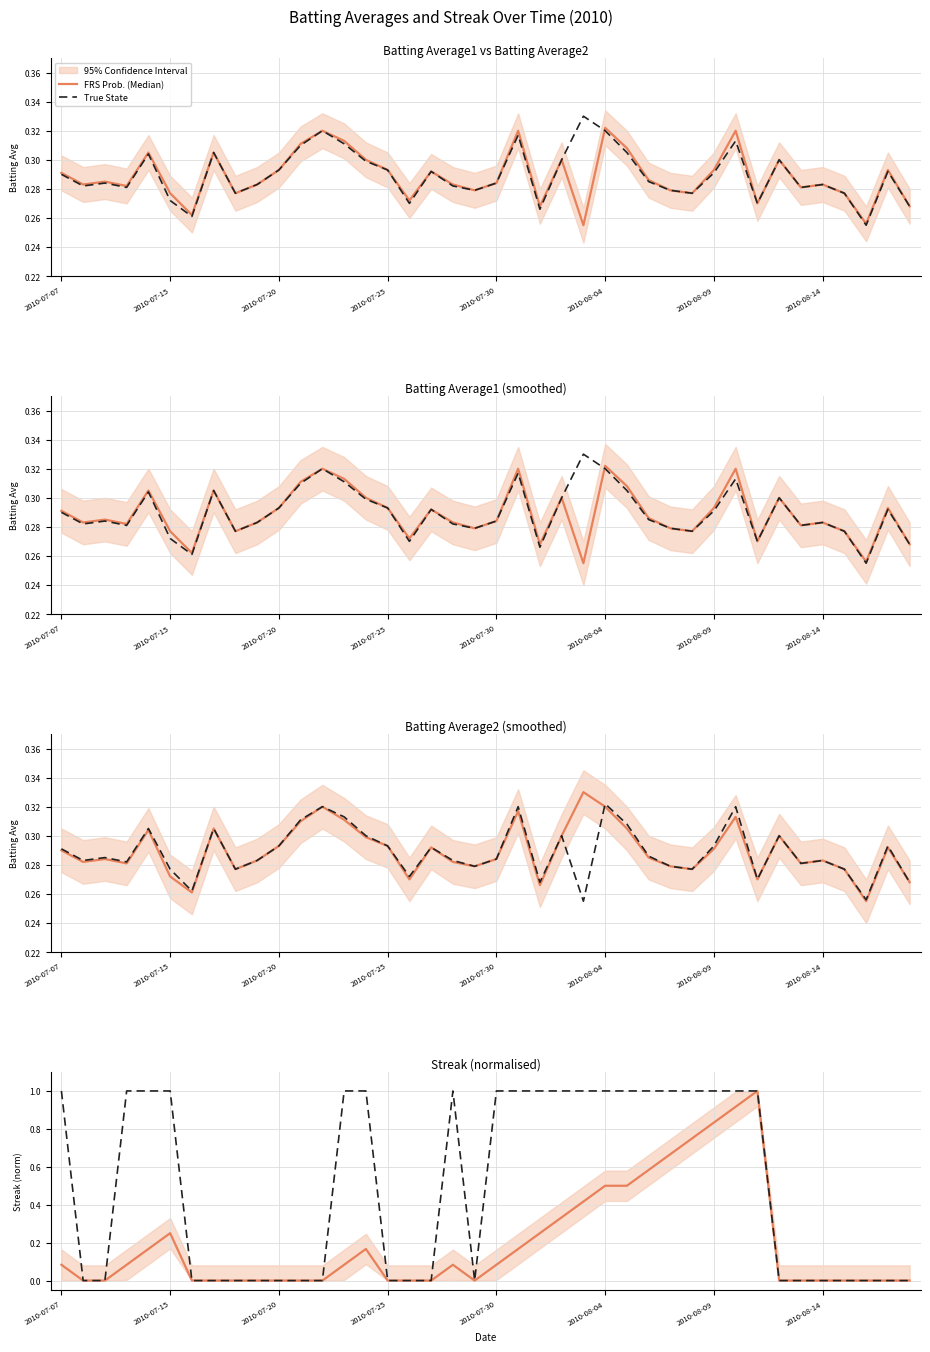

How many values in FRS Prob. (Median) are above zero?

20